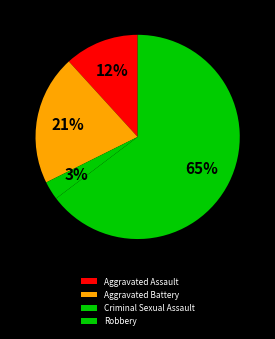

What is the largest slice in the pie chart?

Robbery